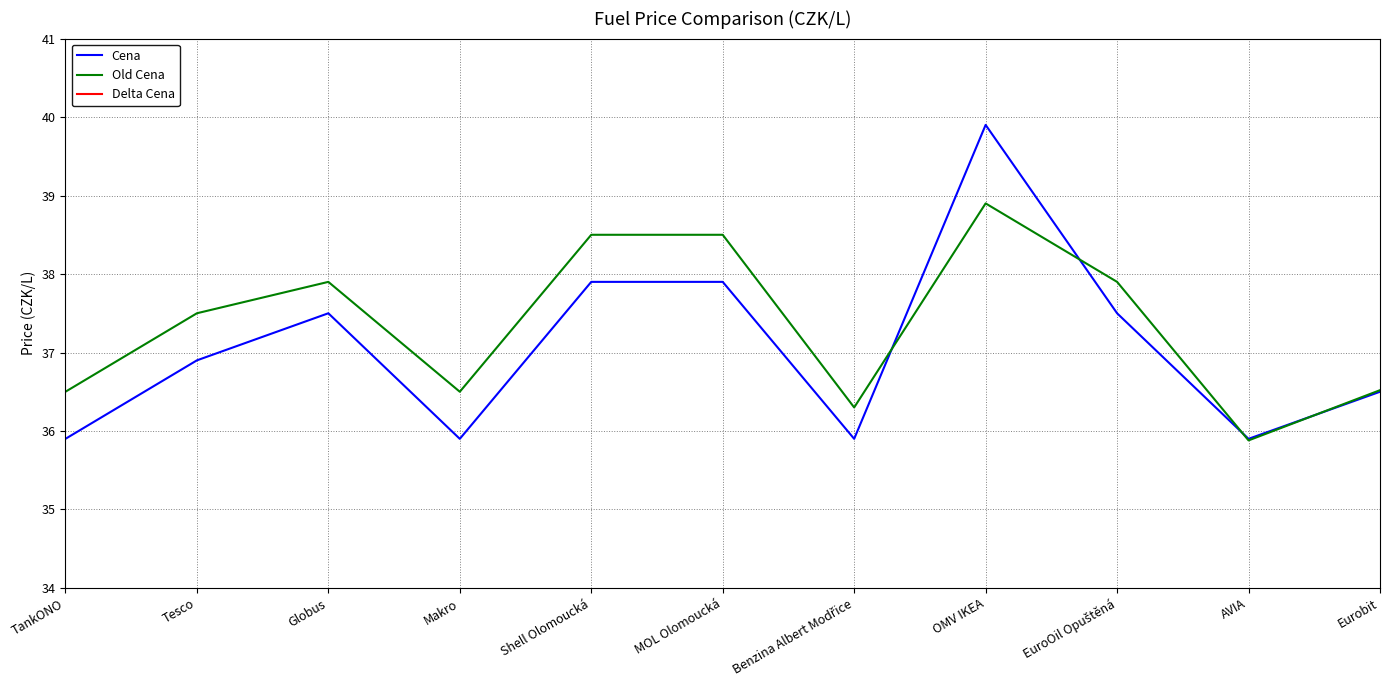

Is the value of Cena at Globus greater than the value of Delta Cena at Tesco?

Yes